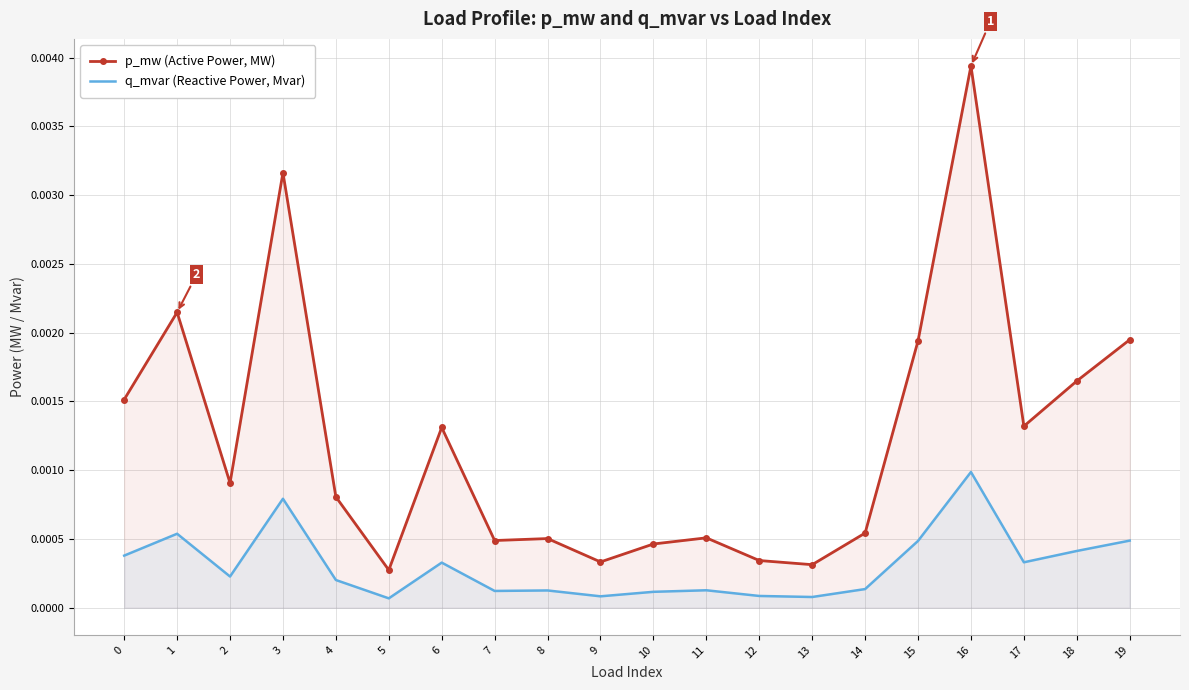

True or false: q_mvar (Reactive Power, Mvar) and p_mw (Active Power, MW) cross at least once.

False